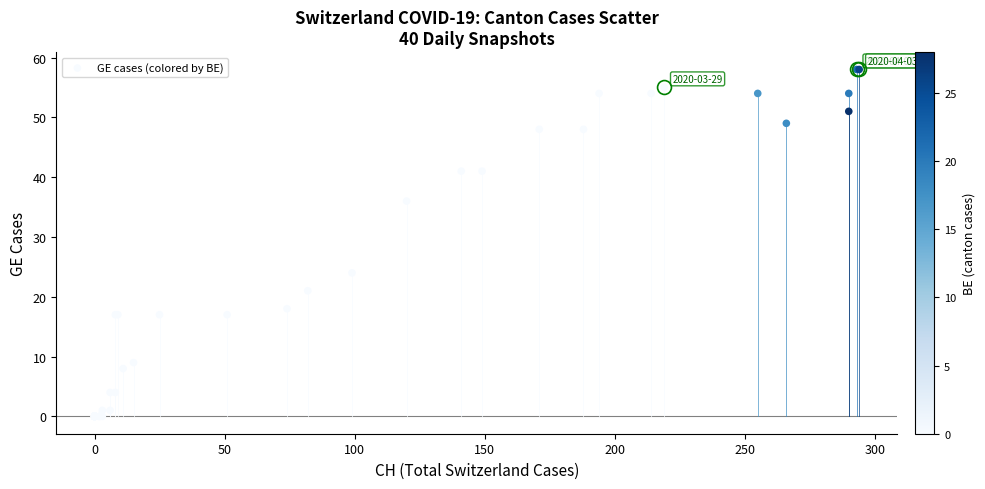

What Y value in the scatter plot is closest to 29?

24